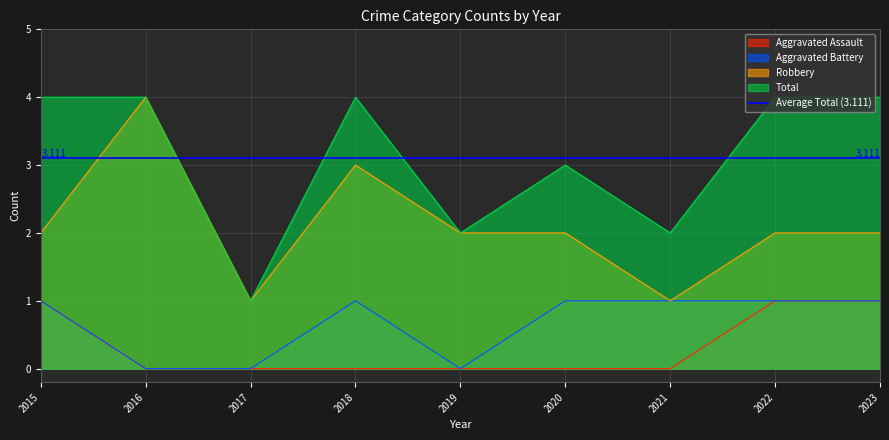

What is the total value across all series at 2021?

4